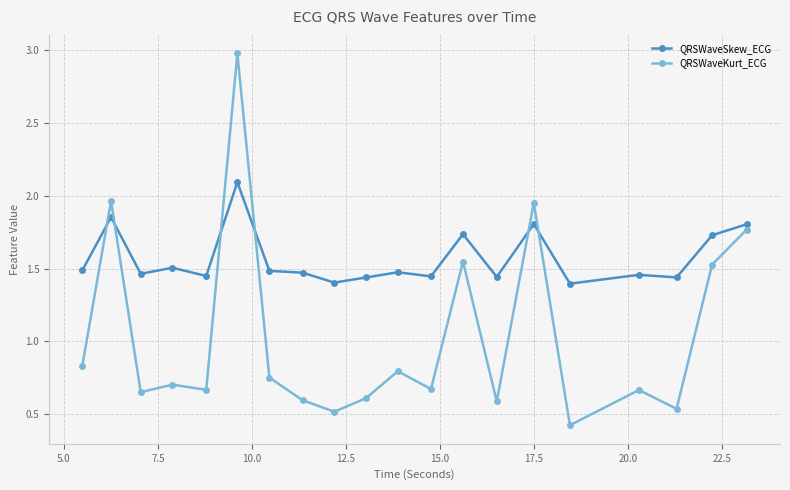

What is the maximum value shown in the chart?

3.0